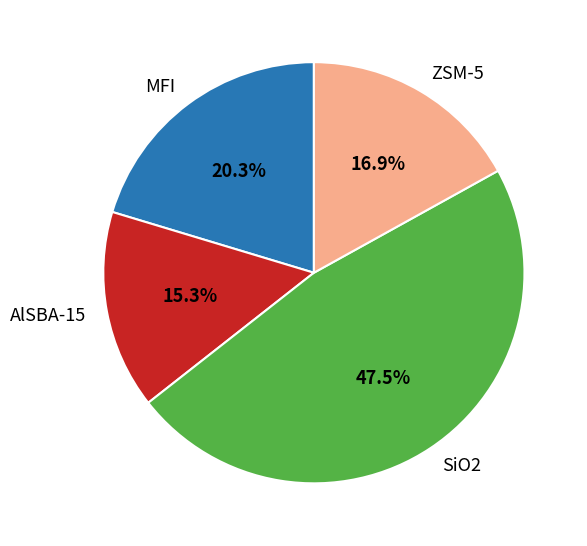

Does ZSM-5 account for over 50% of the chart?

No